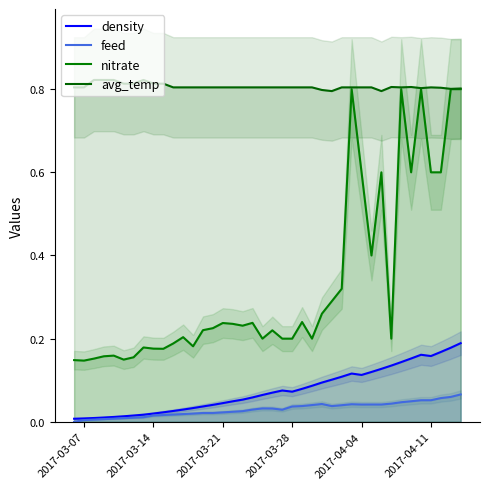

True or false: feed and nitrate cross at least once.

False